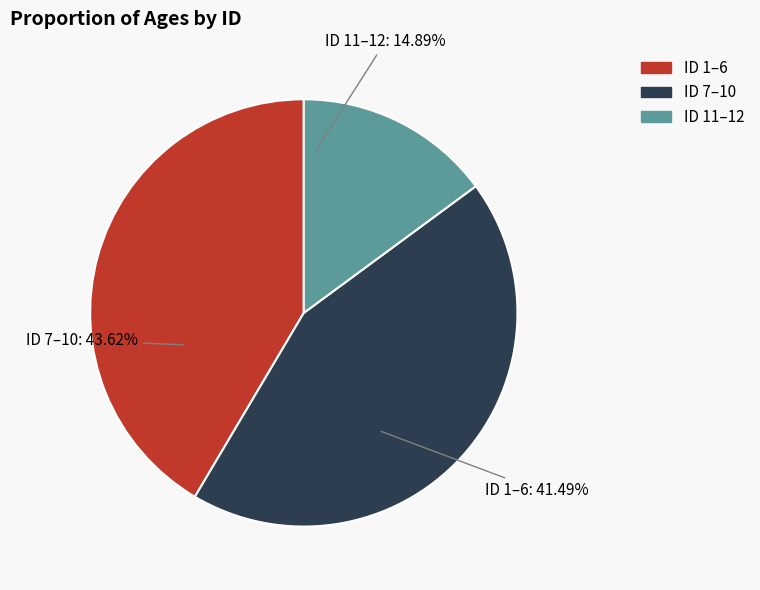

Between 3 and 6, which is larger?

6